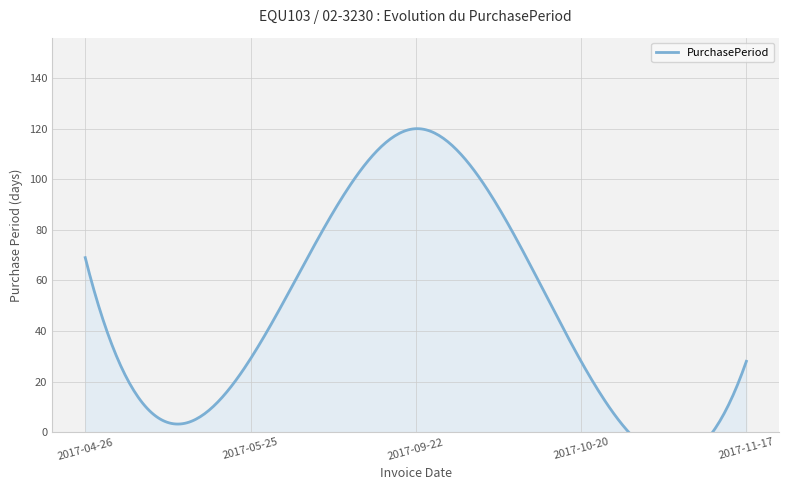

Reading left to right, what are all the values shown in this chart?

2017-04-26=69	2017-05-25=29	2017-09-22=120	2017-10-20=28	2017-11-17=28